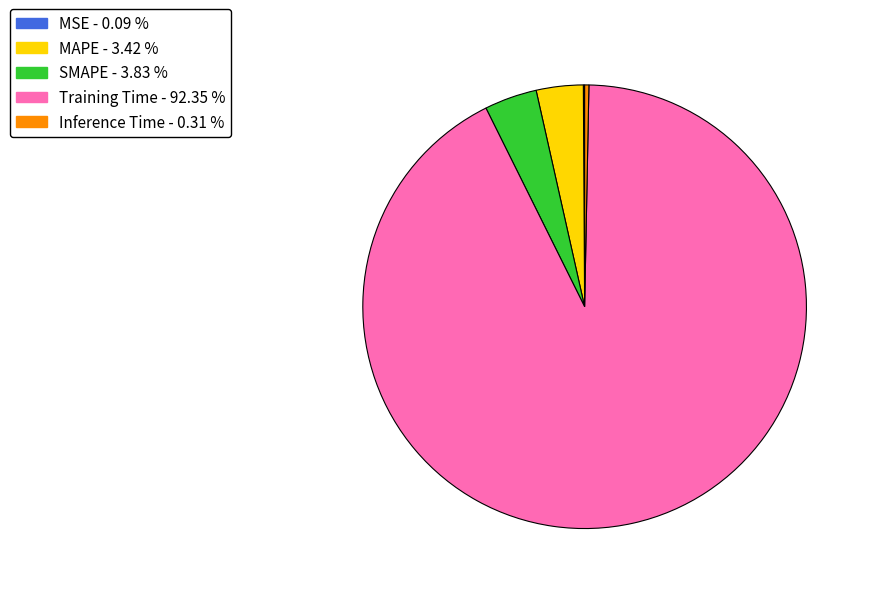

Which slice is the largest?

Training Time